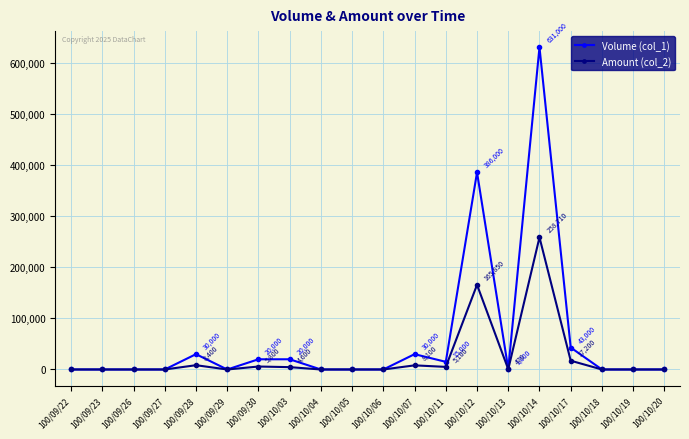

Rank the series by their average value, from highest to lowest.

Volume (col_1), Amount (col_2)